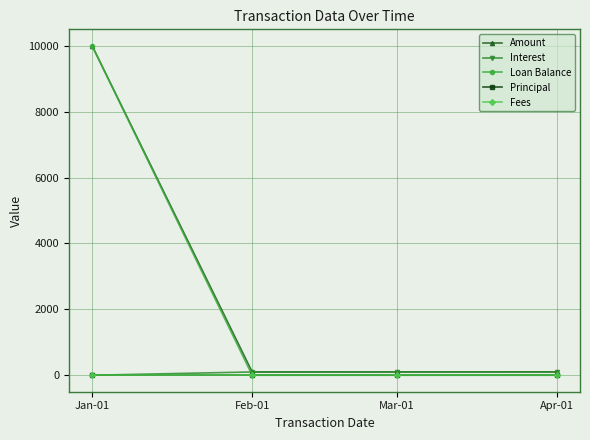

Does the chart have visible grid lines?

Yes